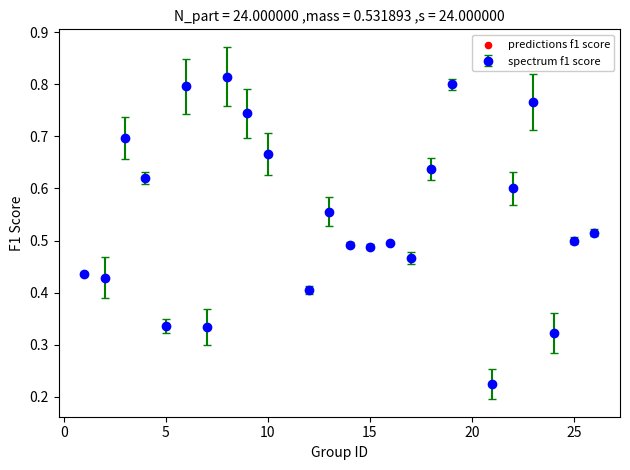

True or false: there are more than 2 points higher than both neighbors.

True